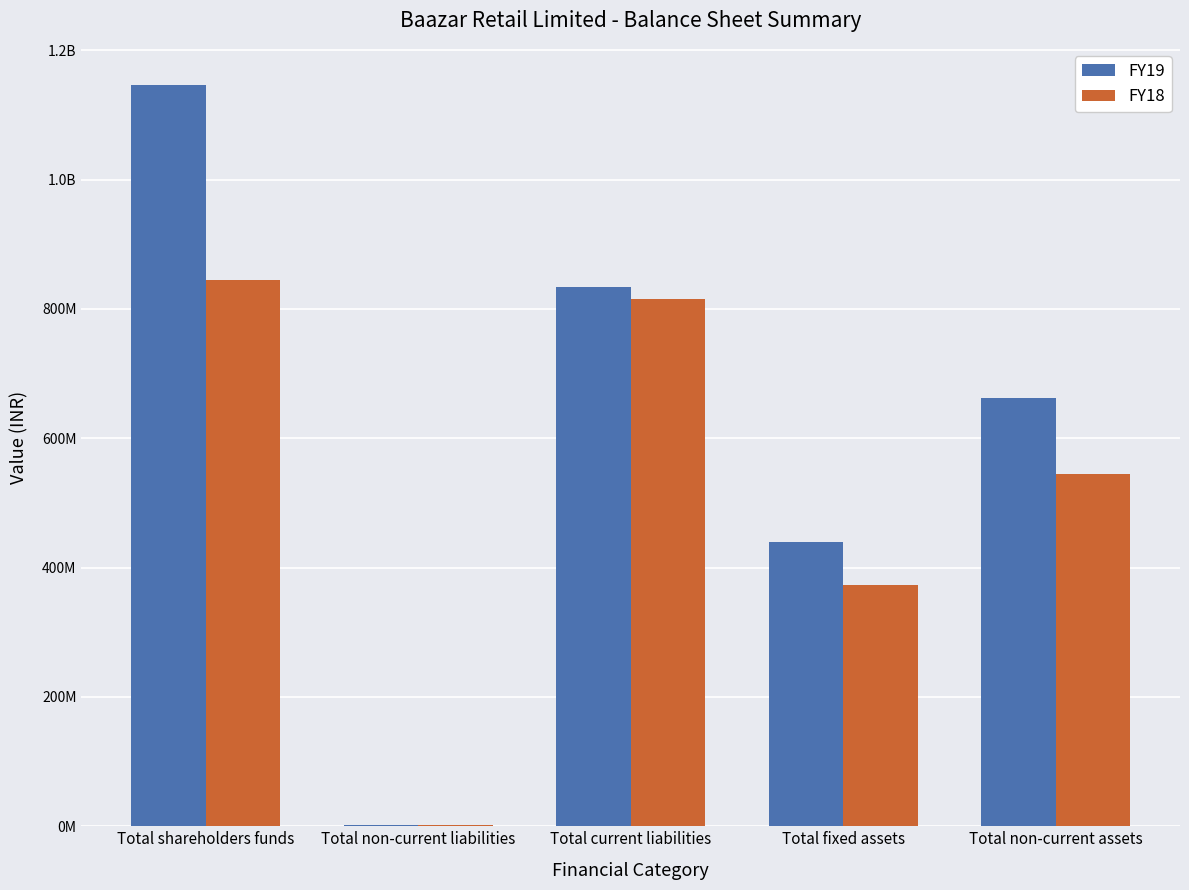

Rank the series by their average value, from lowest to highest.

FY18, FY19